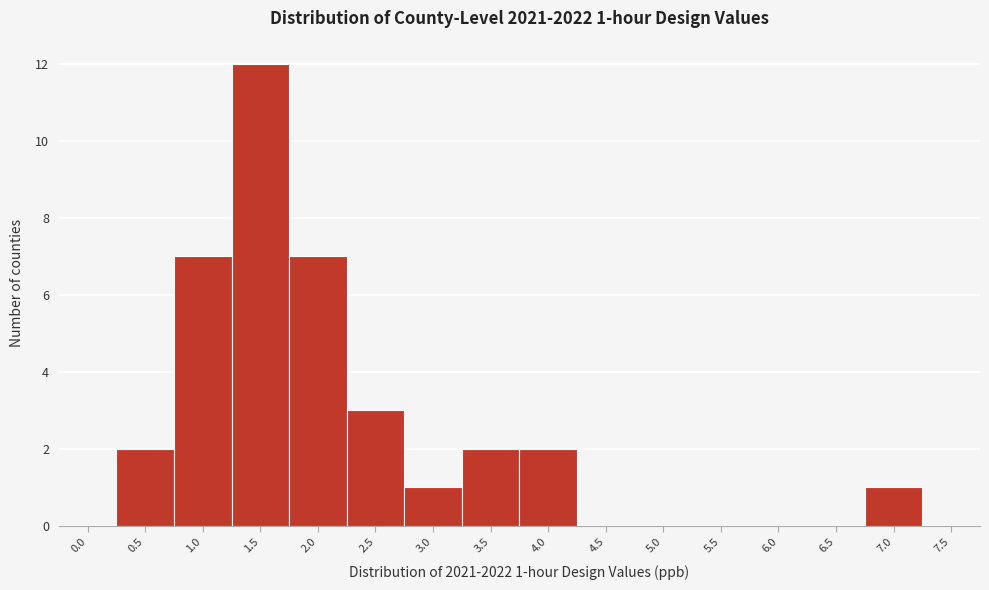

Reading right to left, what are all the values shown in this chart?

7.5=0	7.0=1	6.5=0	6.0=0	5.5=0	5.0=0	4.5=0	4.0=2	3.5=2	3.0=1	2.5=3	2.0=7	1.5=12	1.0=7	0.5=2	0.0=0